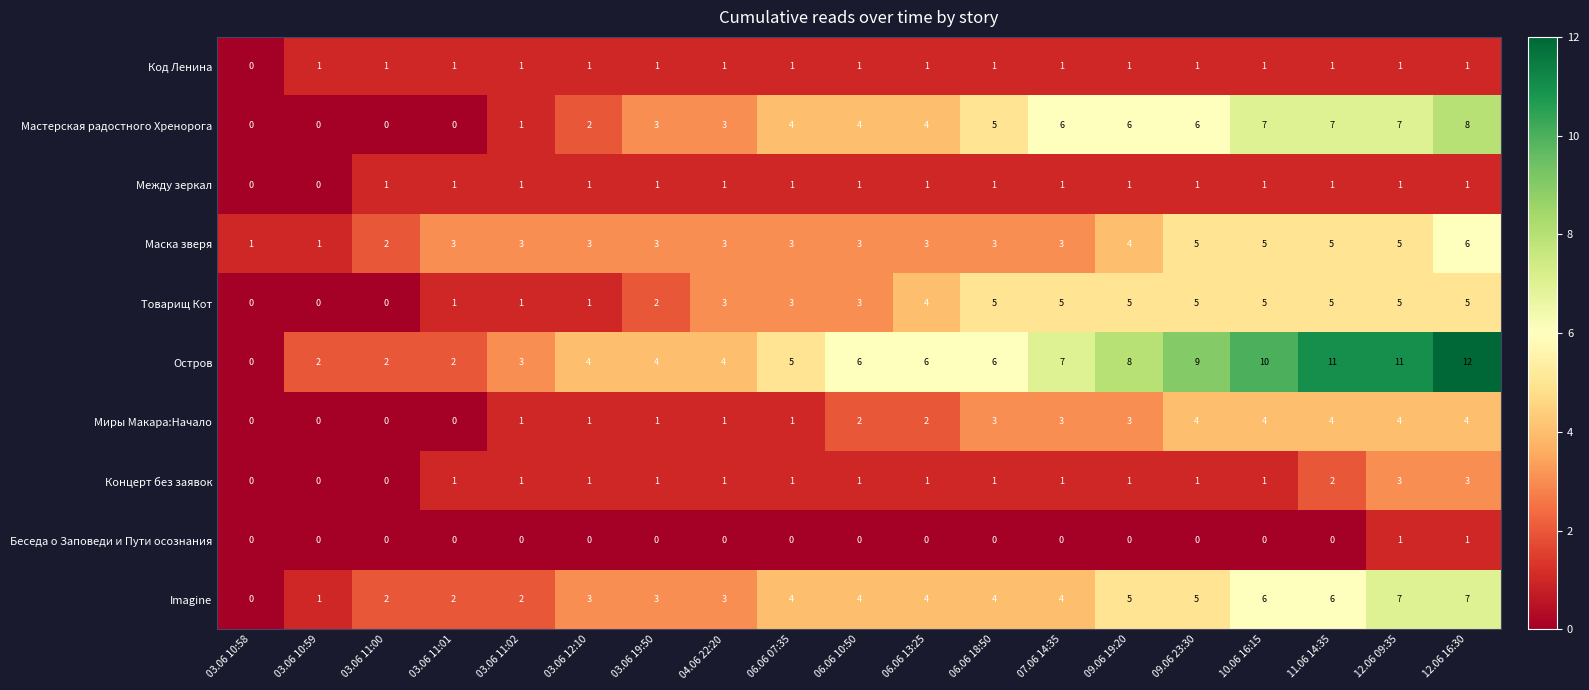

What is the difference between the Маска зверя values at 11.06 14:35 and 03.06 10:58?

4